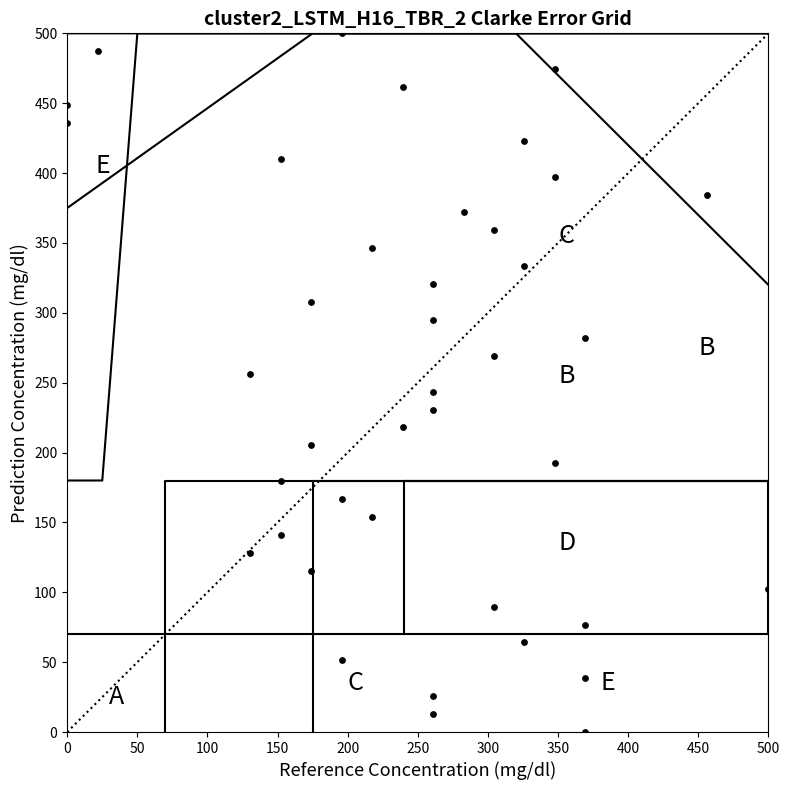

What is the range of X values (max minus min)?

500.0